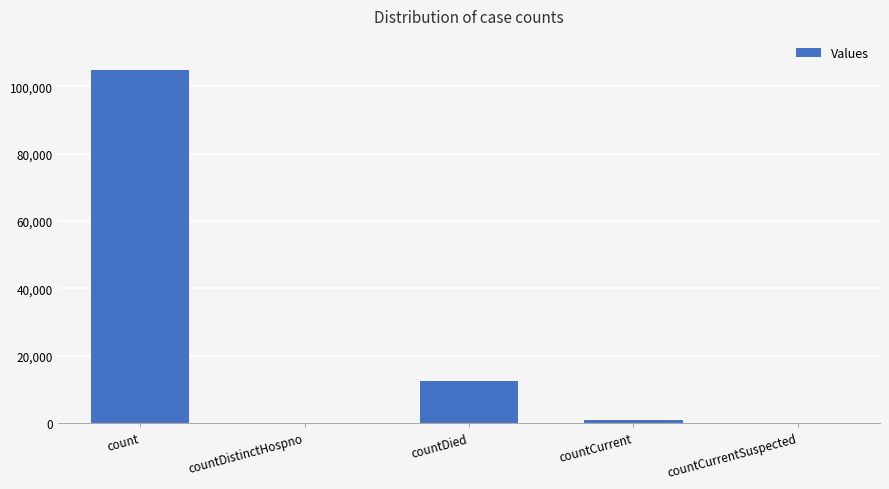

Are the bars horizontal?

No